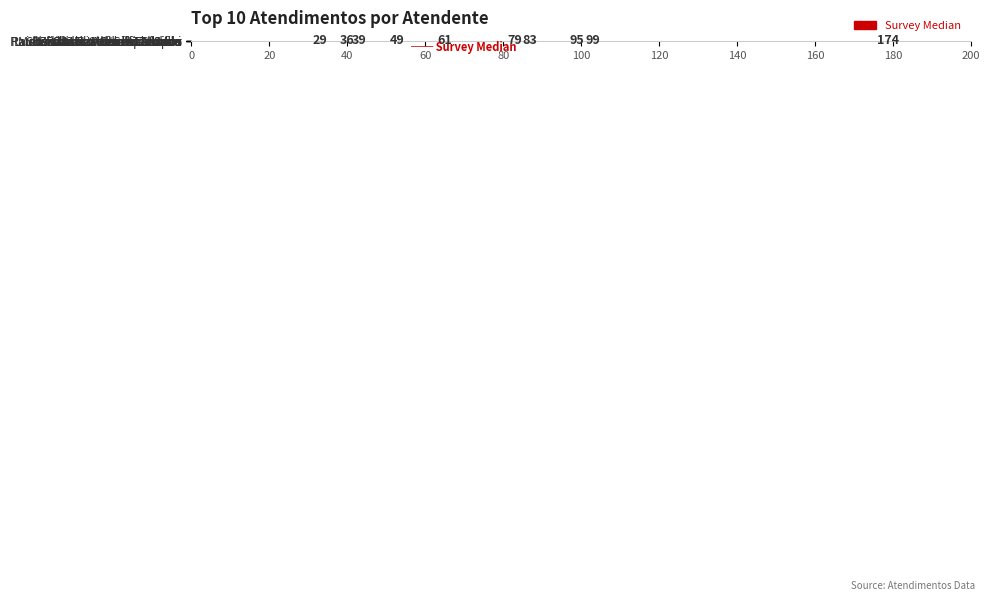

What is the smallest value displayed?

29